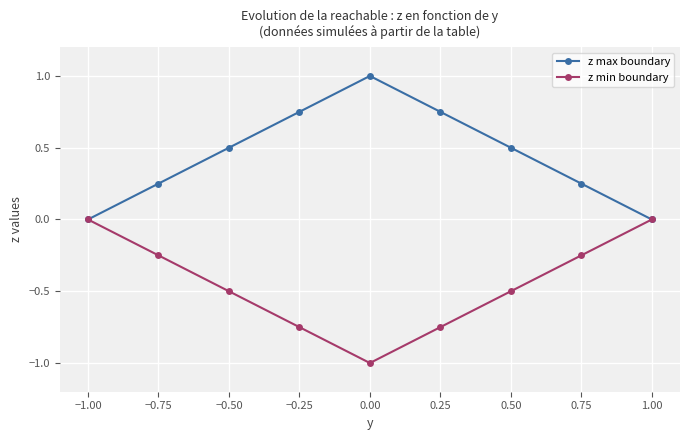

Is the value of z max boundary at −0.75 greater than the value of z min boundary at 0.50?

Yes